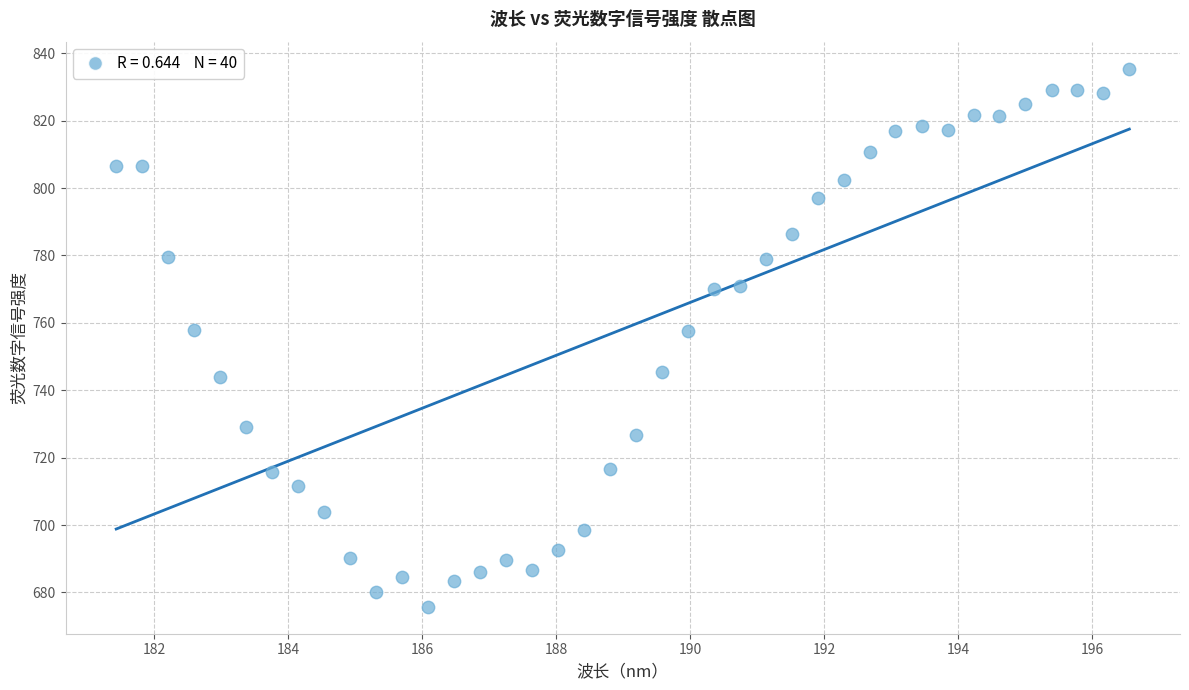

What is the range of X values (max minus min)?

15.1